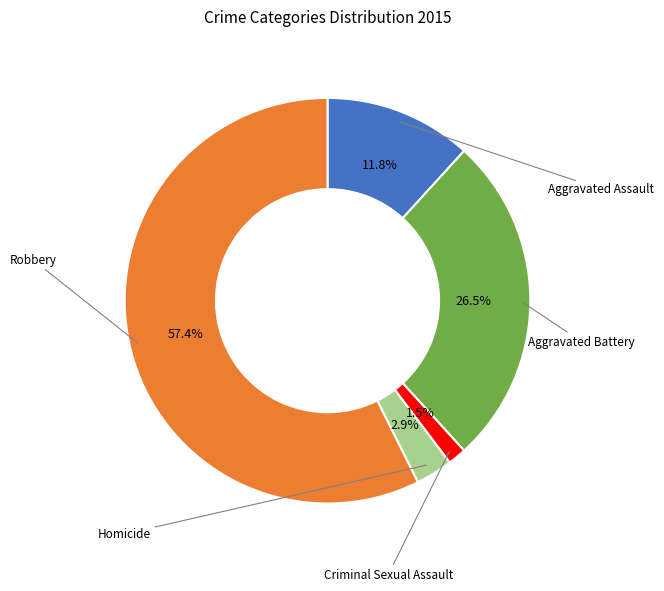

Rank the categories by value from highest to lowest.

Robbery, Aggravated Battery, Aggravated Assault, Homicide, Criminal Sexual Assault